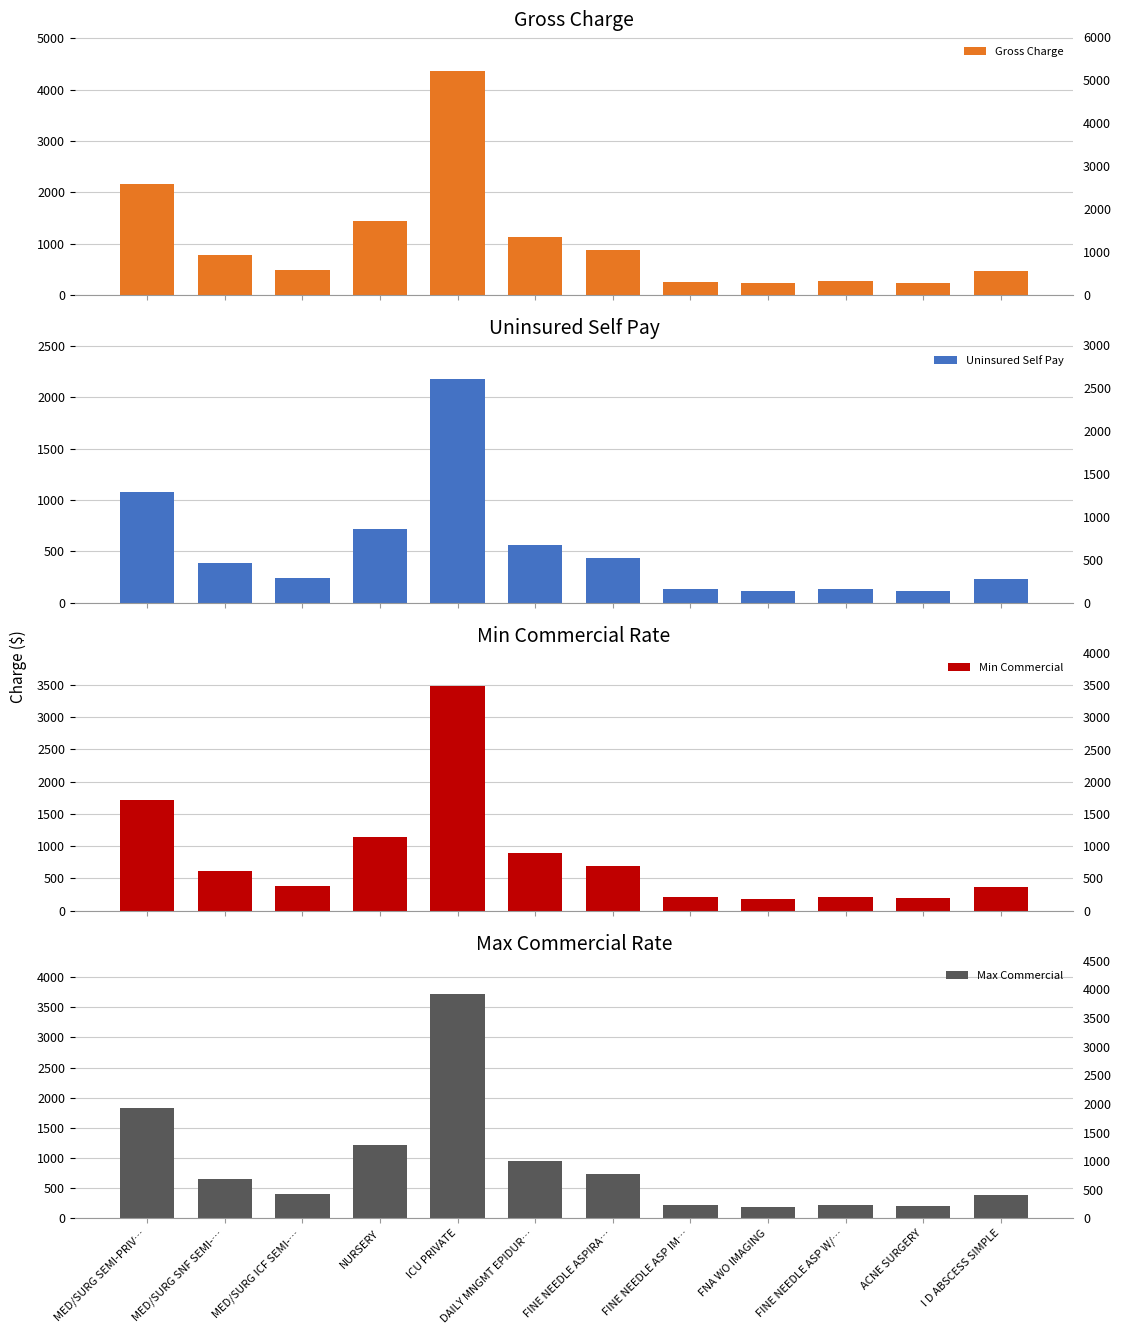

What is the difference between the Max Commercial values at MED/SURG SNF SEMI-… and FINE NEEDLE ASPIRA…?

76.5